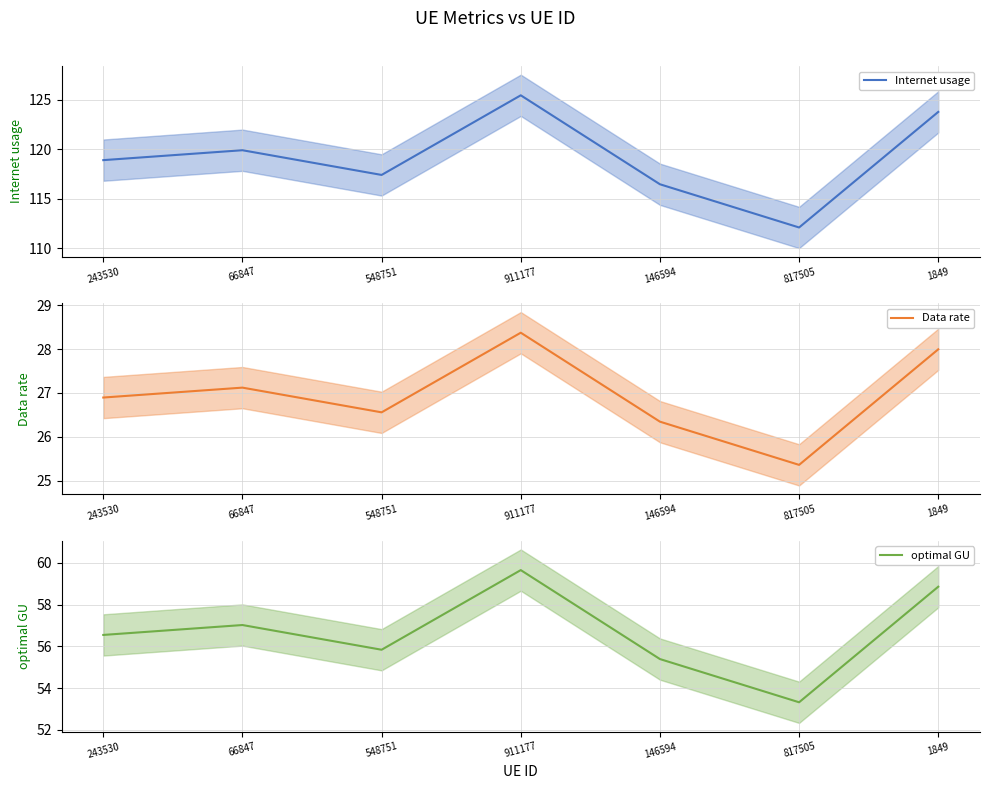

True or false: optimal GU has more than 0 interior local peaks.

True